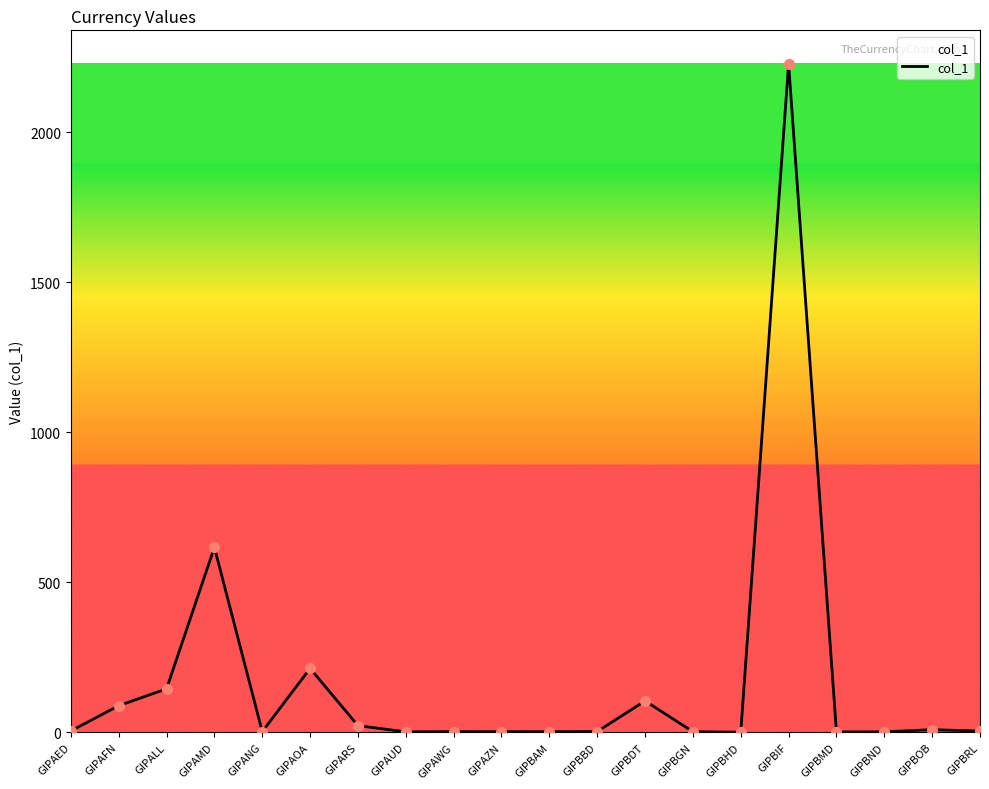

Between GIPBDT and GIPBAM, which is larger?

GIPBDT